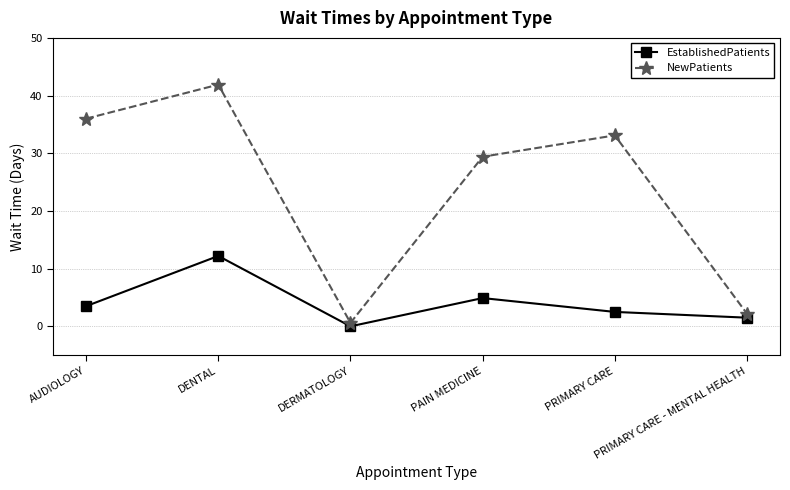

What is the difference between the maximum and minimum values in the NewPatients series?

41.3